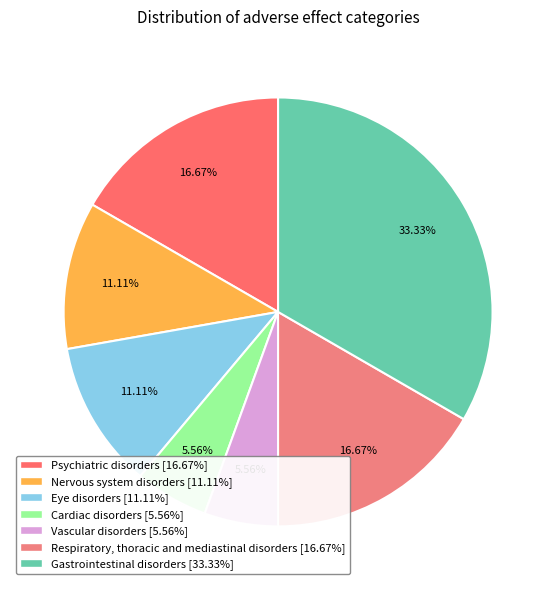

How many slices are in this pie chart?

7